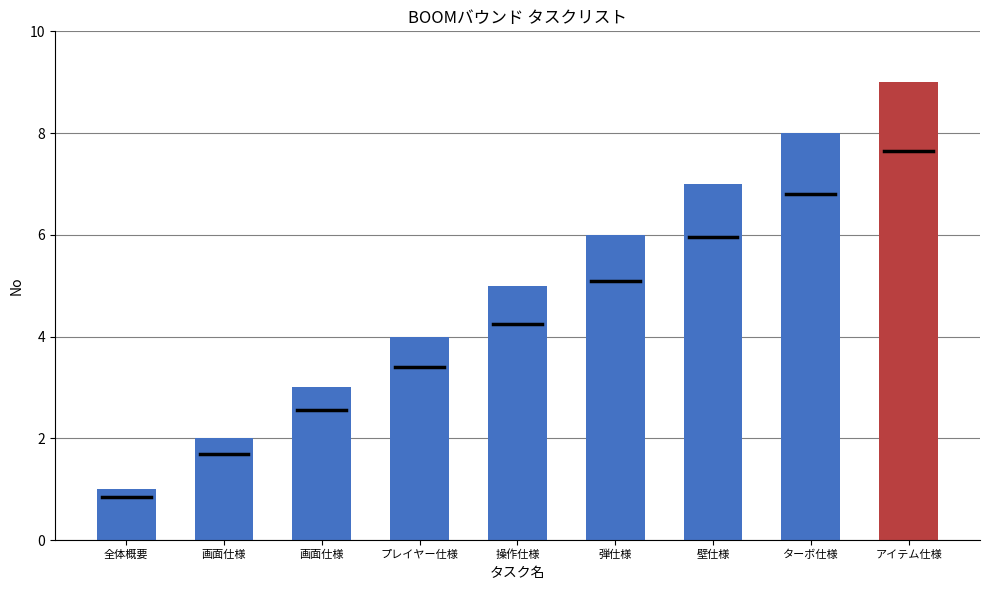

How many bars are there in total?

9